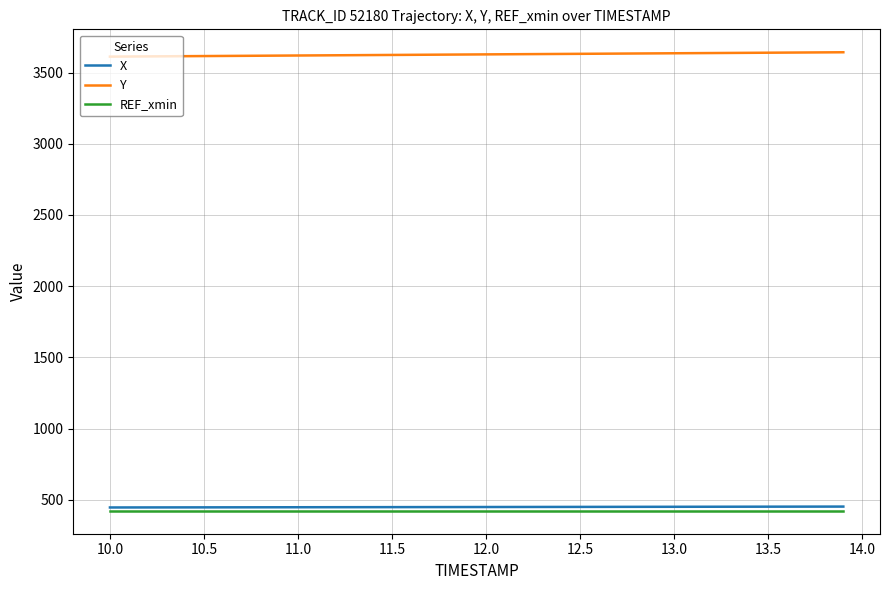

What is the sum of all REF_xmin values?

16911.5